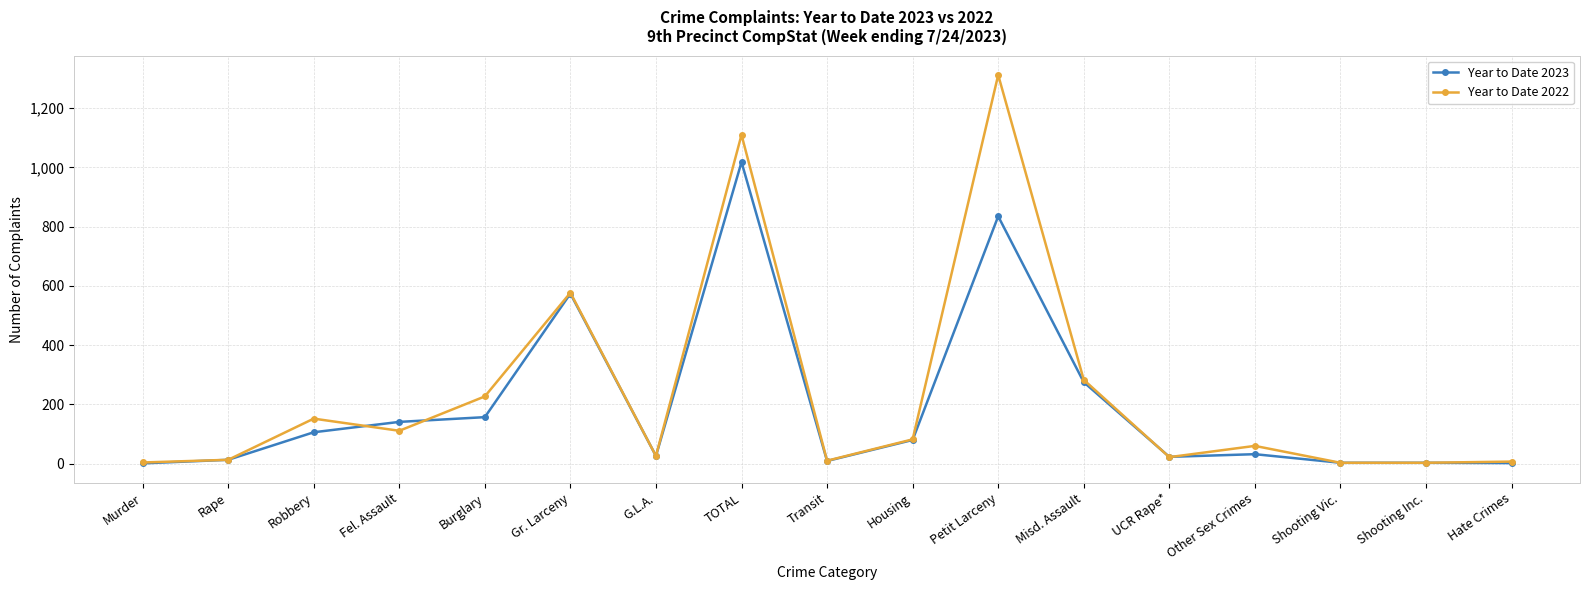

The Year to Date 2022 series shows 336 at TOTAL. True or false?

False